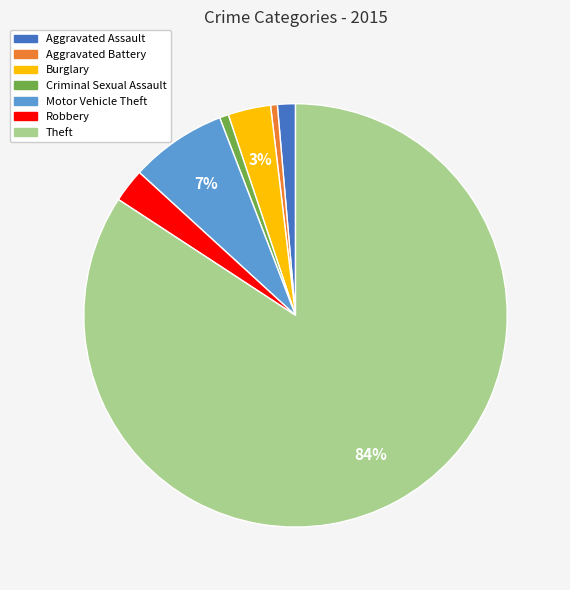

Which slice is the largest?

Theft